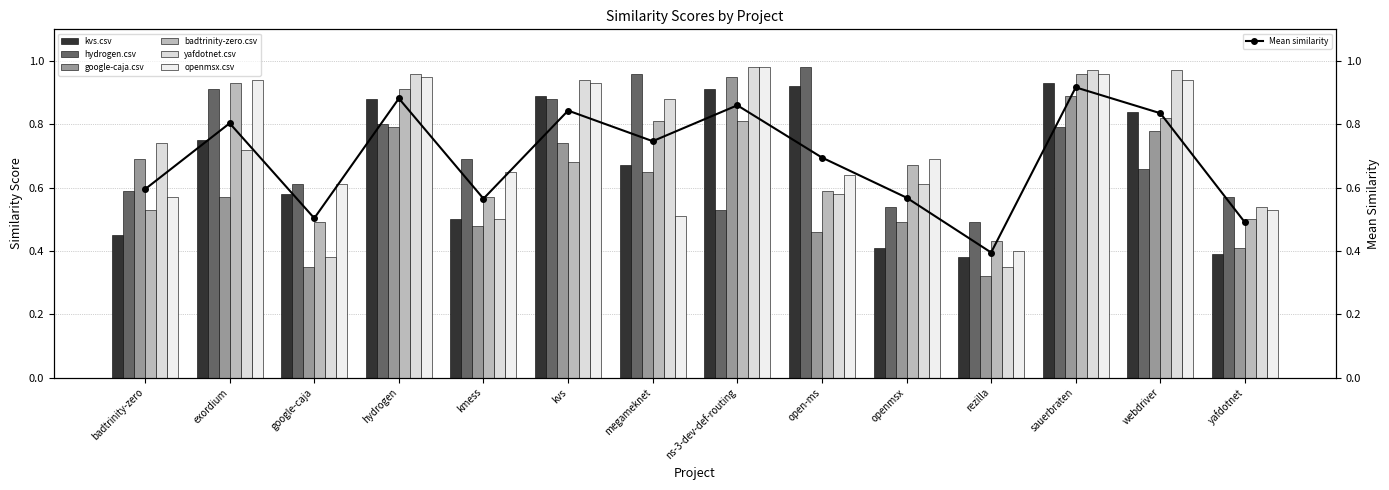

What is the minimum value for Mean similarity?

0.4